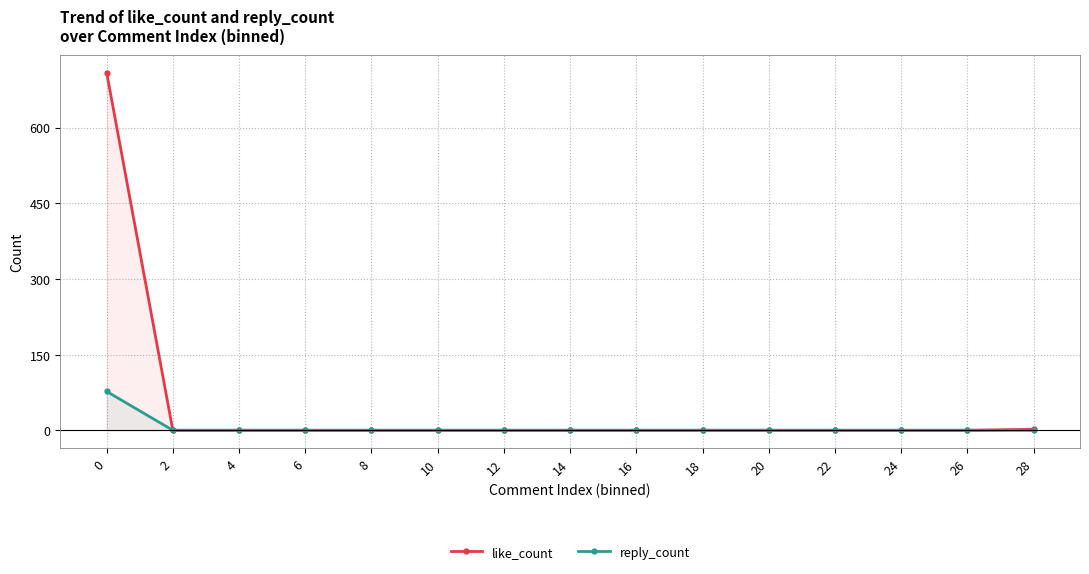

True or false: reply_count and like_count intersect in this chart.

False